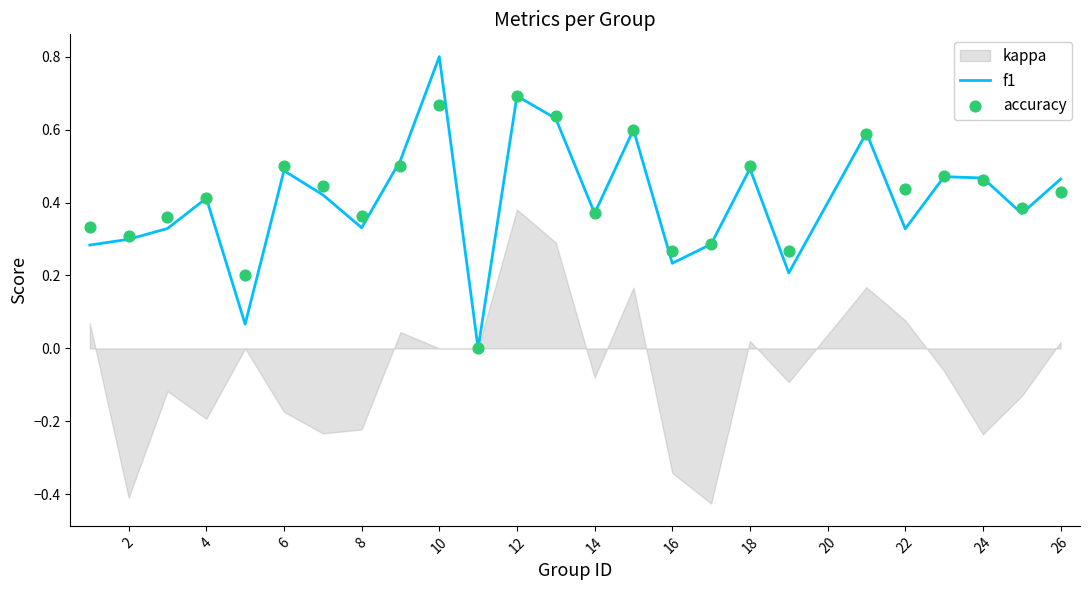

The f1 series shows 0.2 at 24. True or false?

False